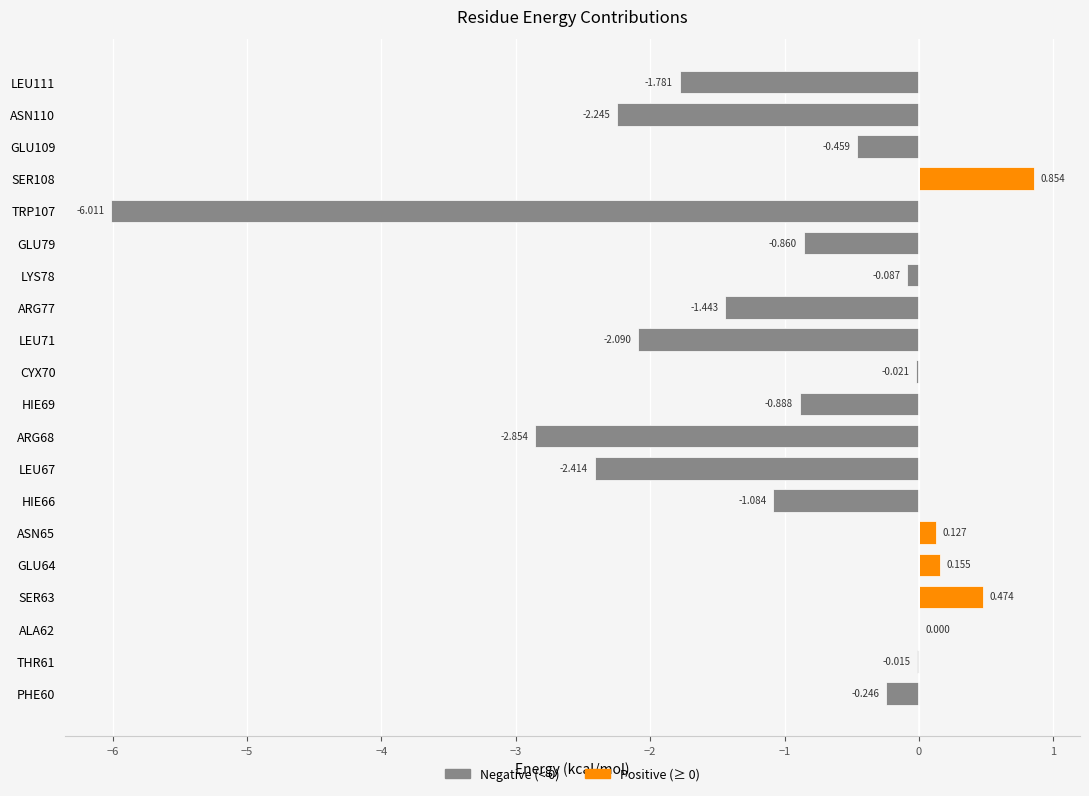

Is the value of Positive (Above Zero) at LEU71 greater than the value of Negative (Below Zero) at CYX70?

Yes